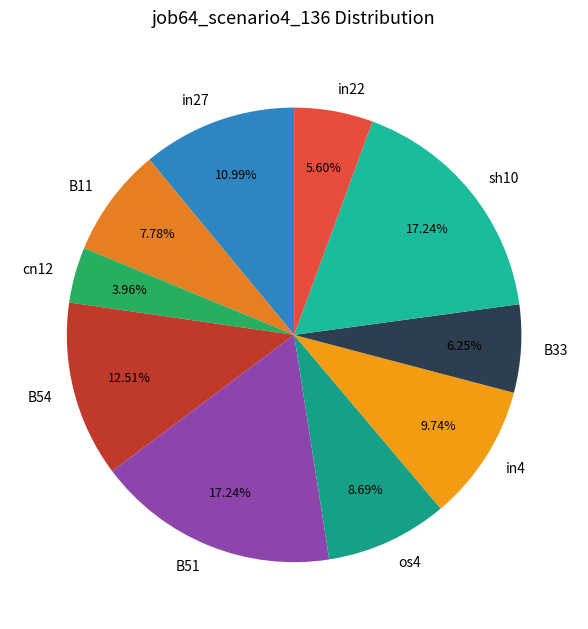

To the nearest percent, what percentage of the pie is B51?

17%